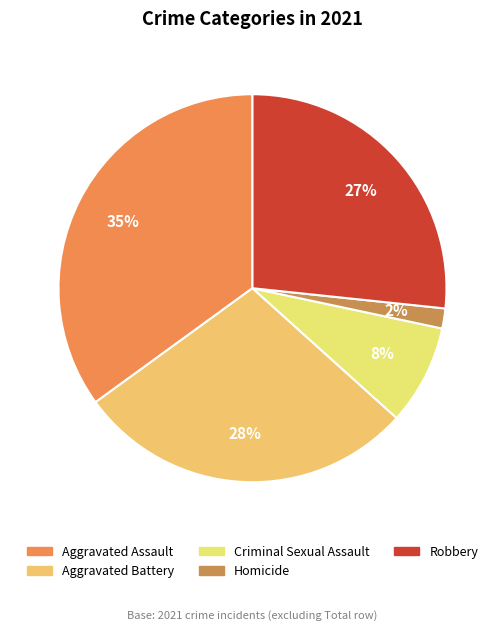

What is the smallest slice in the pie chart?

Homicide